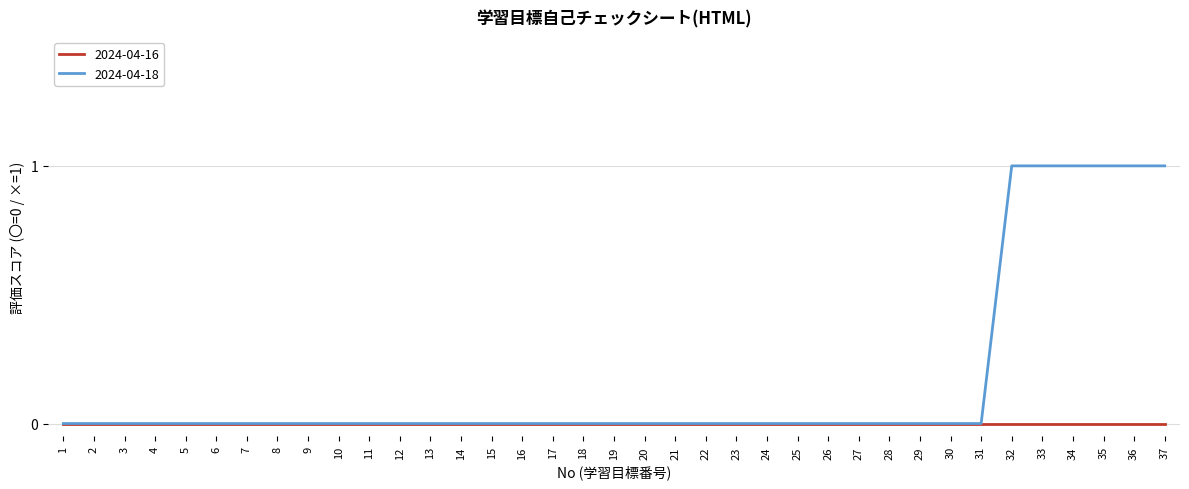

Rank the series by their maximum value, from highest to lowest.

2024-04-18, 2024-04-16